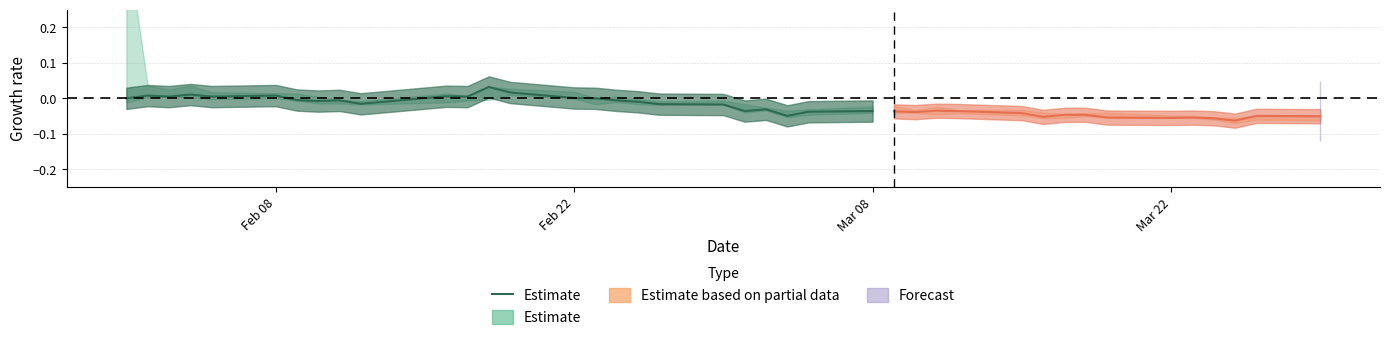

How many points are lower than both their immediate neighbors (excluding endpoints)?

7